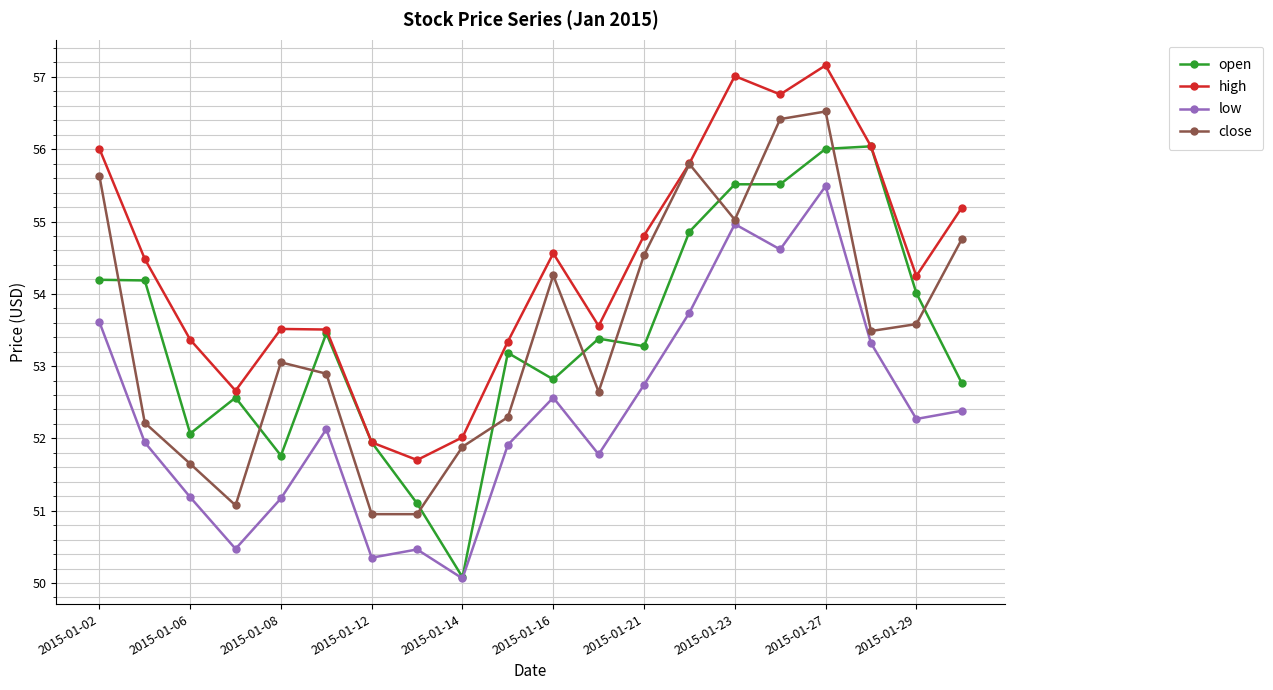

What is the maximum value shown in the chart?

57.2